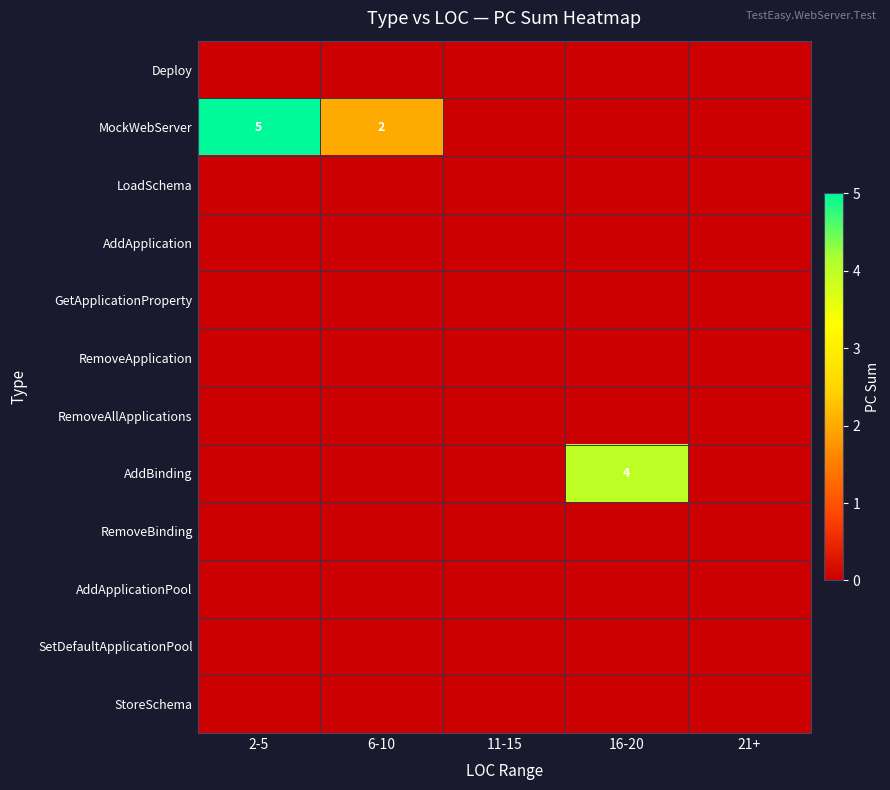

Which series changed the most between 6-10 and 21+?

MockWebServer